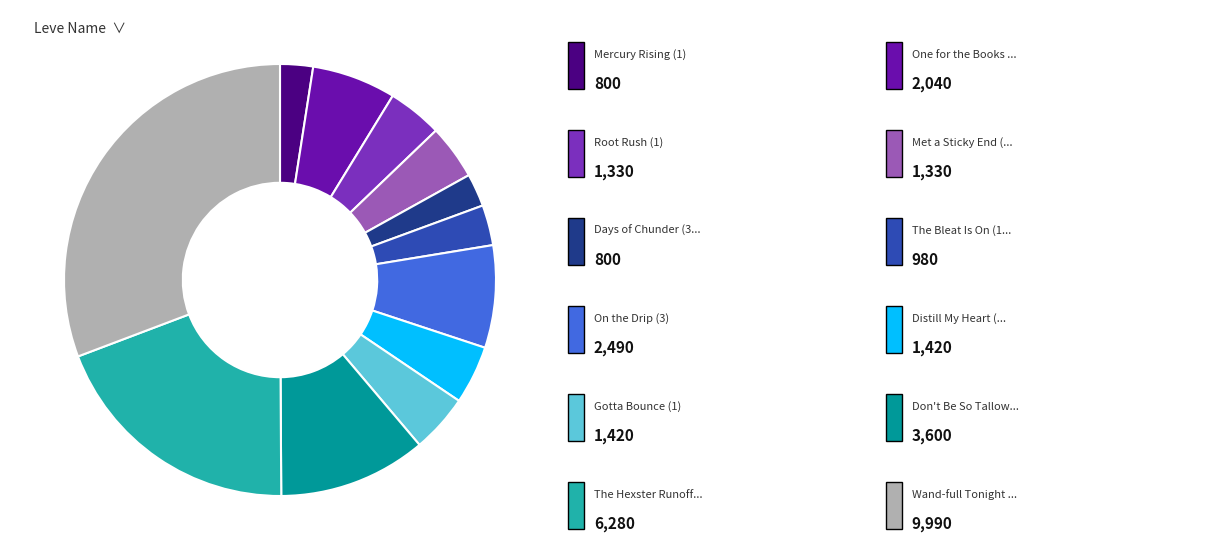

Is there any slice that represents more than half of the pie?

No